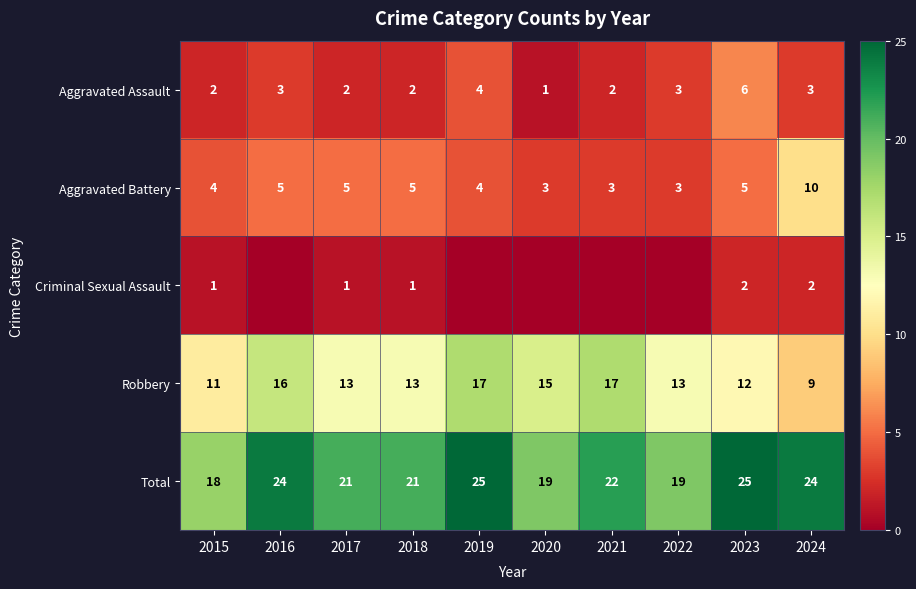

How many Robbery values are between 12 and 16?

6